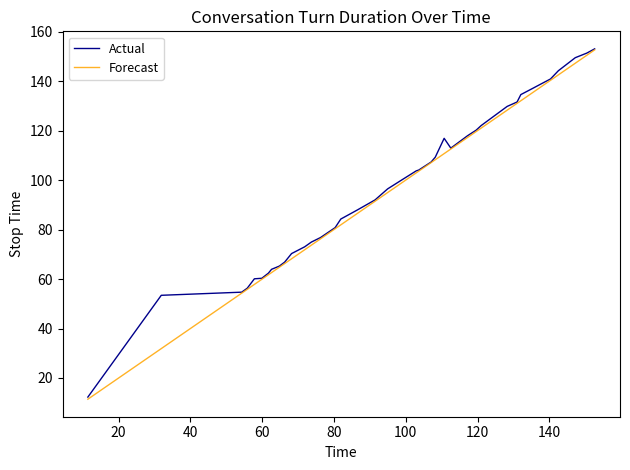

What is the highest value of the Actual series?

153.0